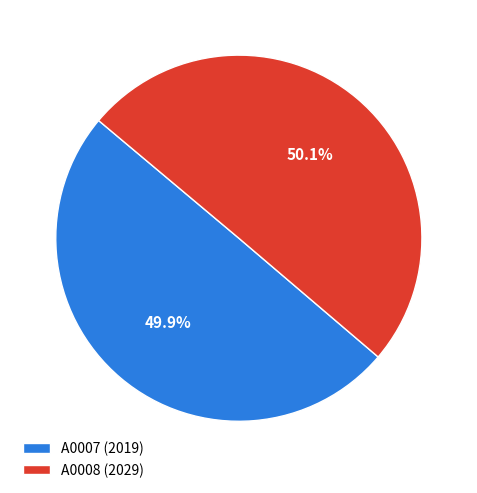

To the nearest percent, what is the average slice percentage?

50%